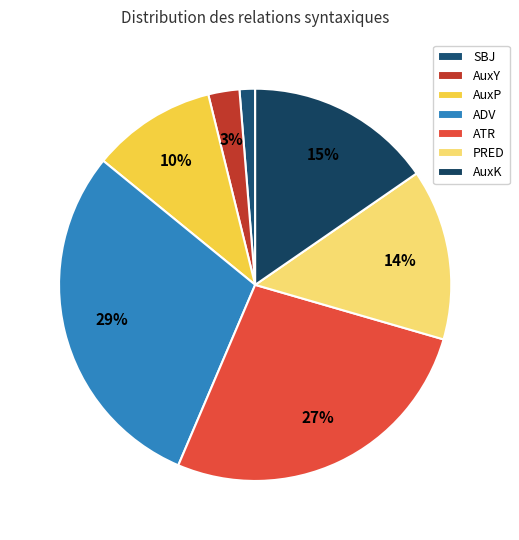

To the nearest percent, what is the average slice percentage?

14%